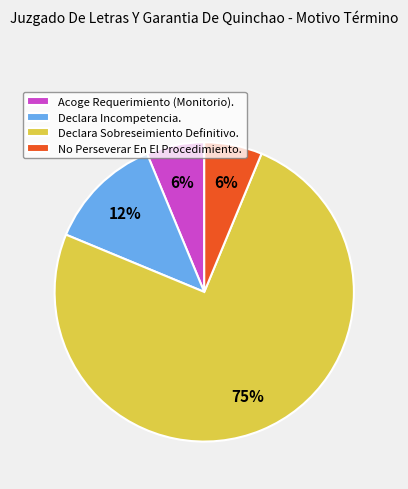

To the nearest percent, what portion does Acoge Requerimiento (Monitorio). represent?

6%